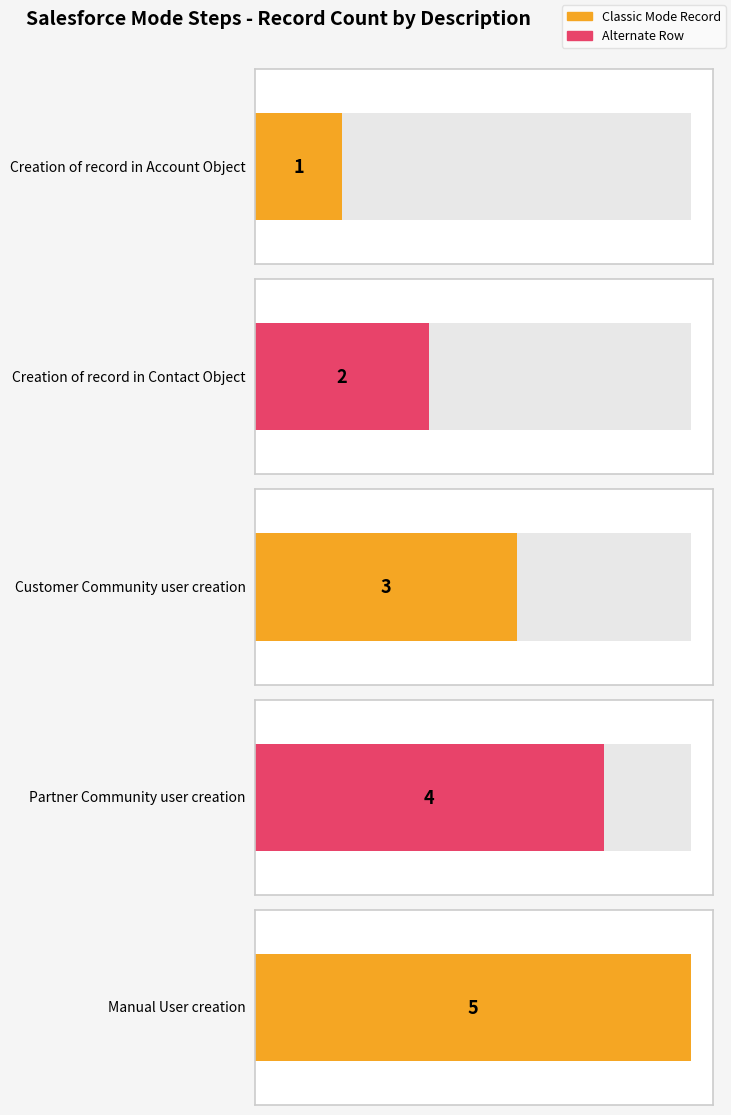

The value at Creation of record in Account Object is 2. True or false?

False